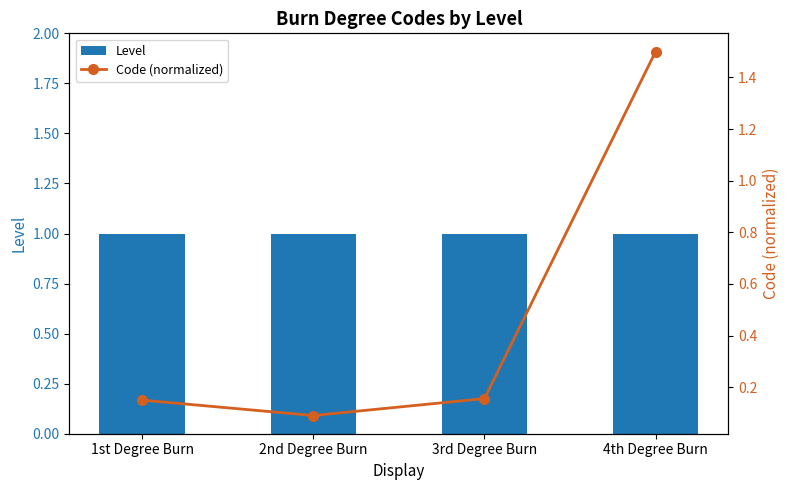

Reading left to right, transcribe all the data shown in this chart.

Level: 1st Degree Burn=1.0	2nd Degree Burn=1.0	3rd Degree Burn=1.0	4th Degree Burn=1.0
Code (normalized): 1st Degree Burn=0.2	2nd Degree Burn=0.1	3rd Degree Burn=0.2	4th Degree Burn=1.5